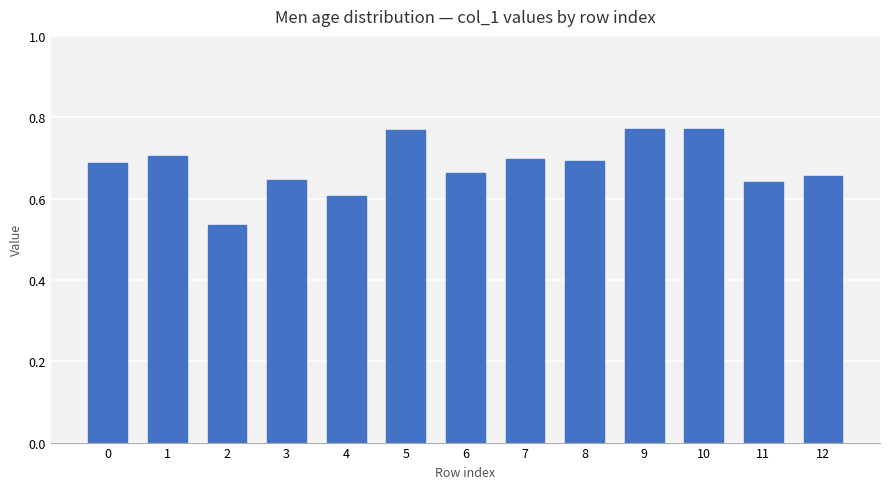

What is the change in value from 2 to 5?

+0.2